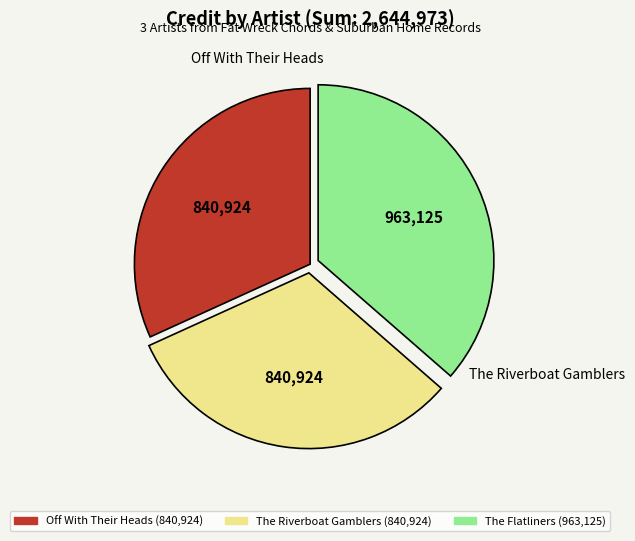

Is there any slice that represents more than half of the pie?

No